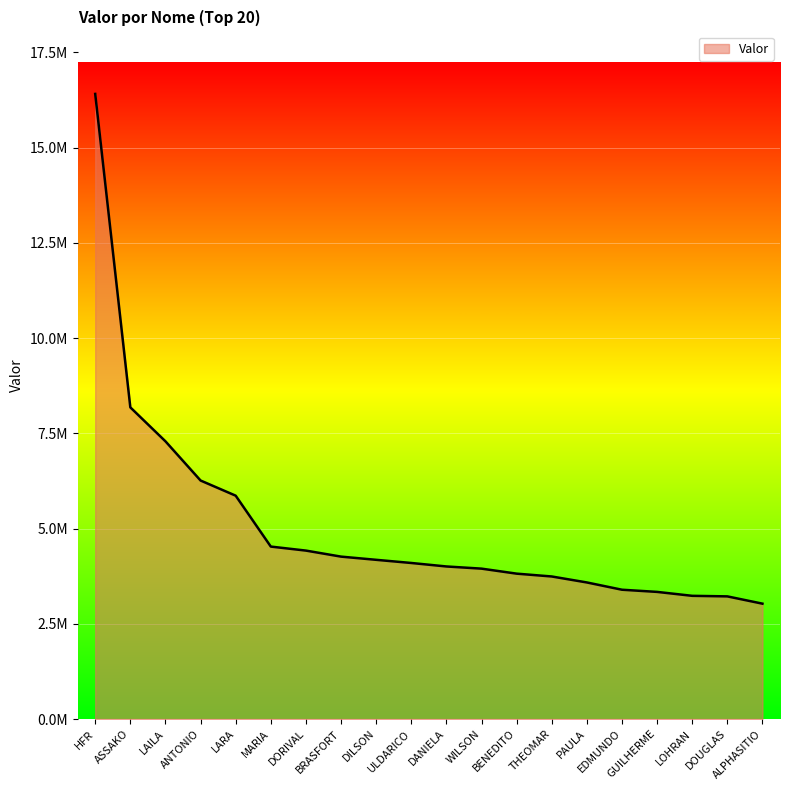

What position from the left is DILSON?

9